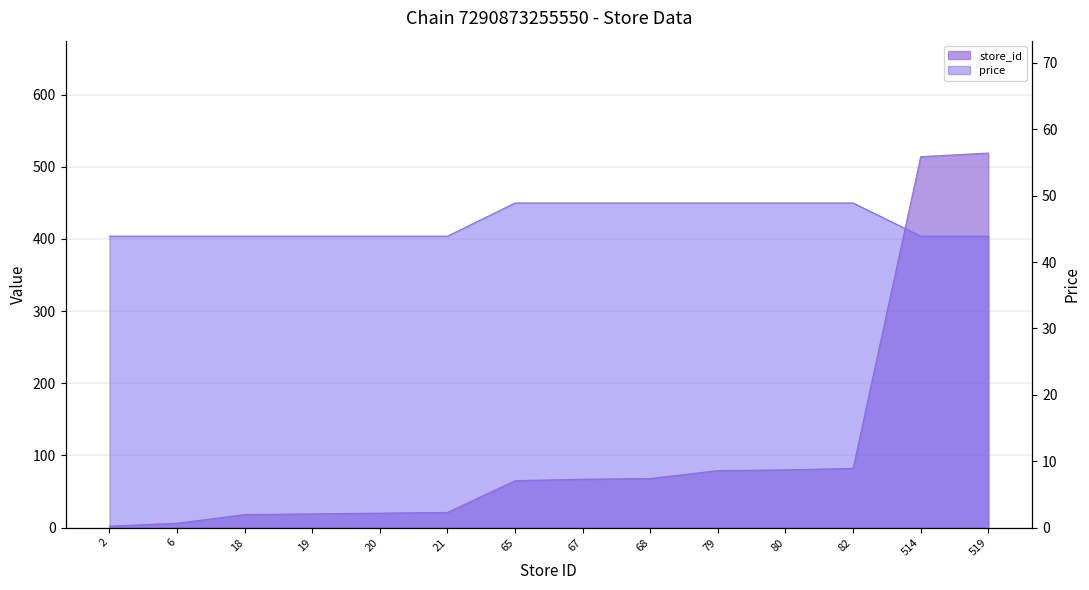

After their last crossing, which series has the higher values: price or store_id?

store_id